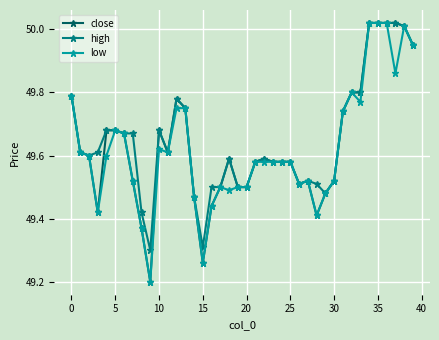

At how many categories does at least one series exceed 49?

40